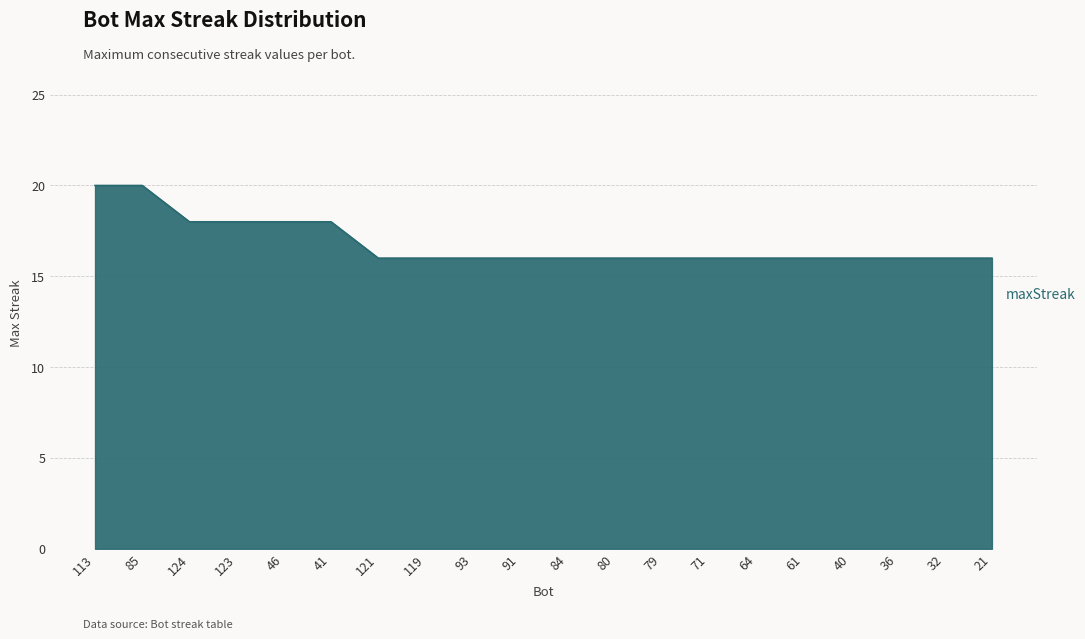

What is the ratio of the value at 40 to the value at 84?

1.0